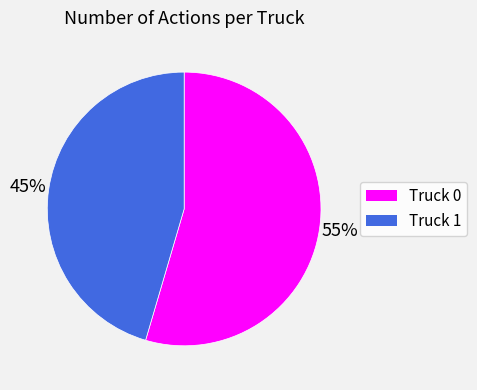

Combined, do Truck 0 and Truck 1 account for over 50%?

Yes